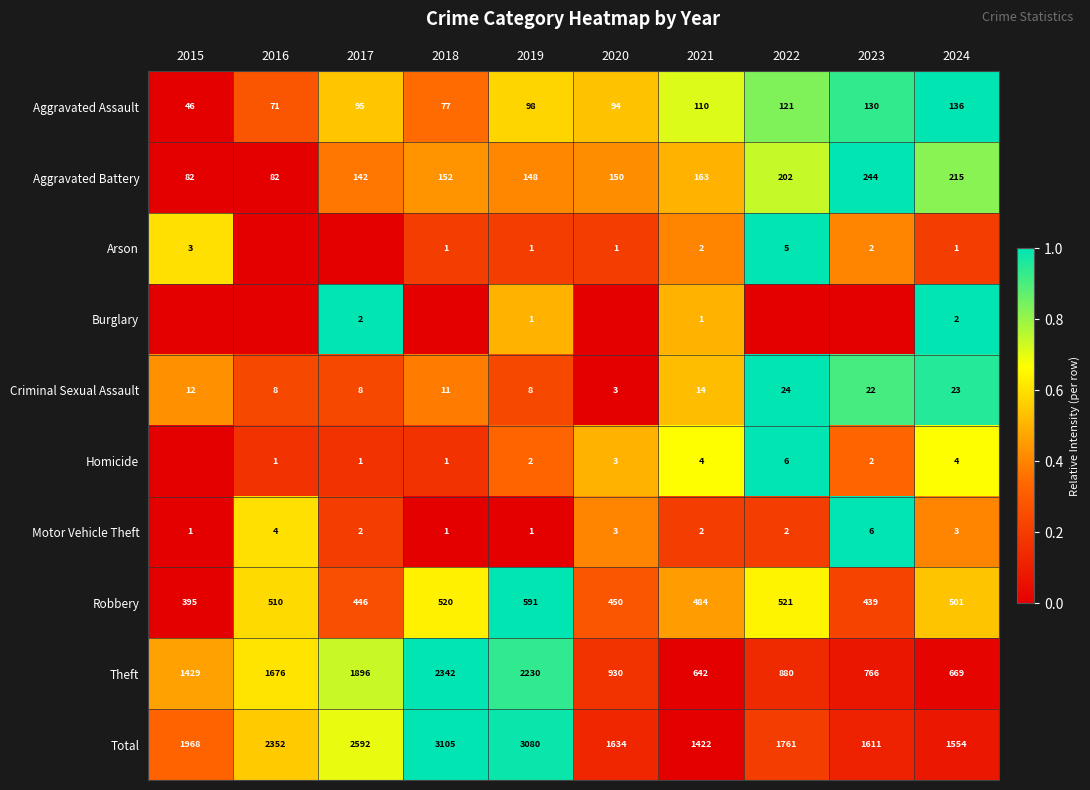

What is the difference between the highest and lowest values at 2019?

3079